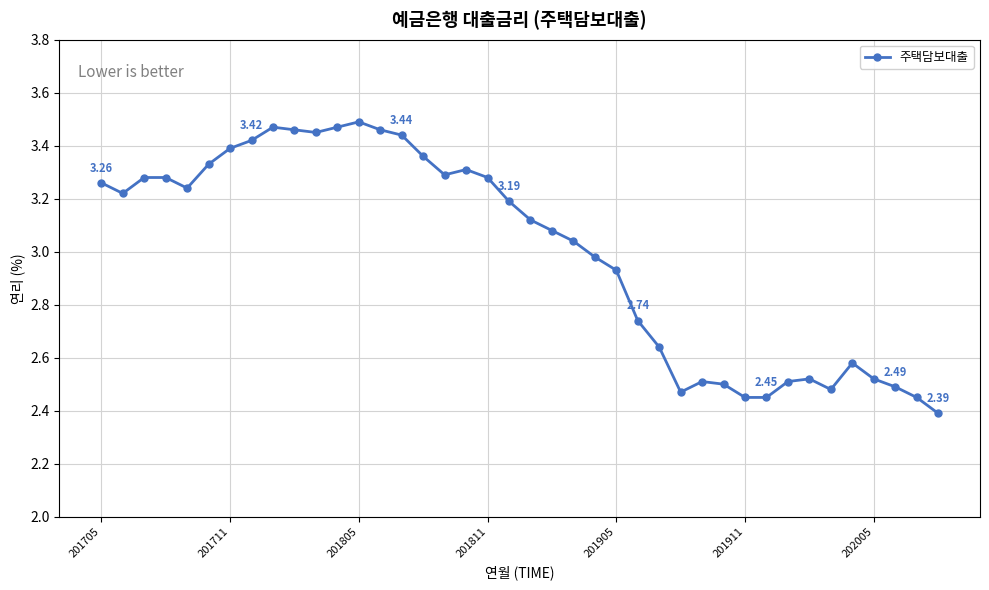

True or false: the data has more than 1 interior local peaks.

True